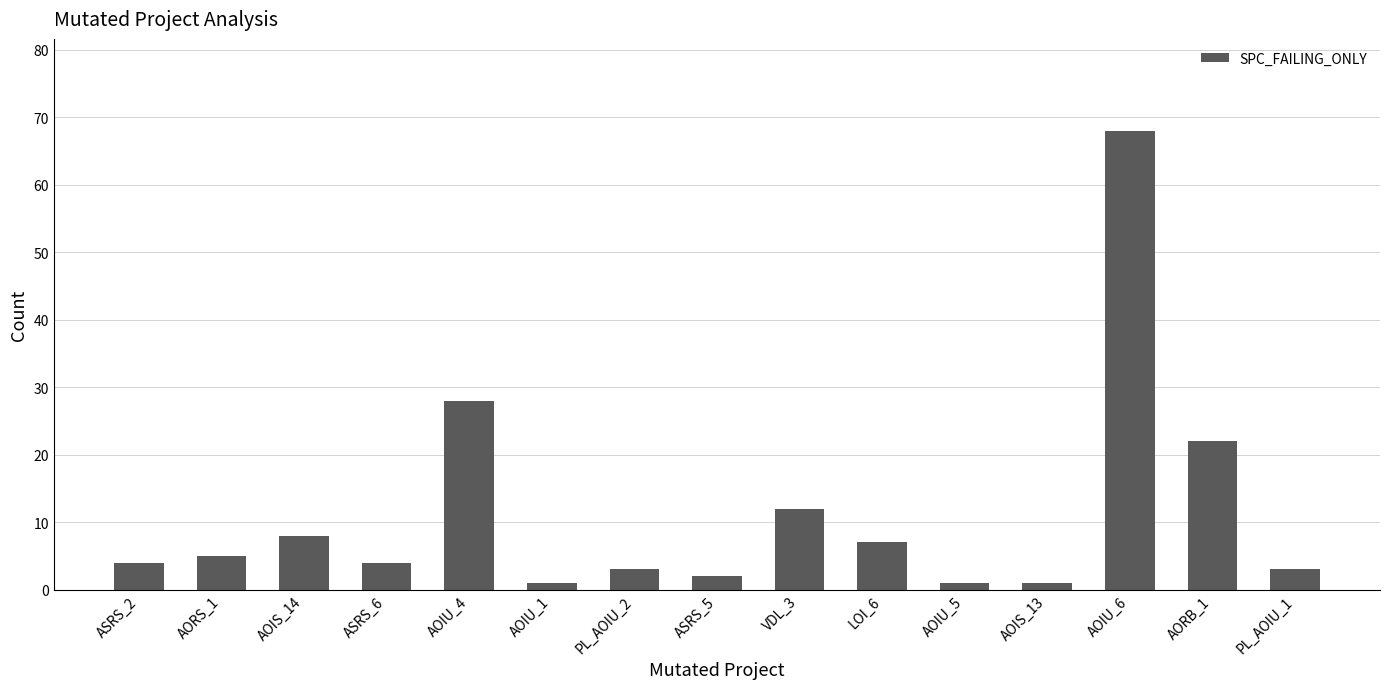

At which category does the chart reach its peak across all series?

AOIU_6